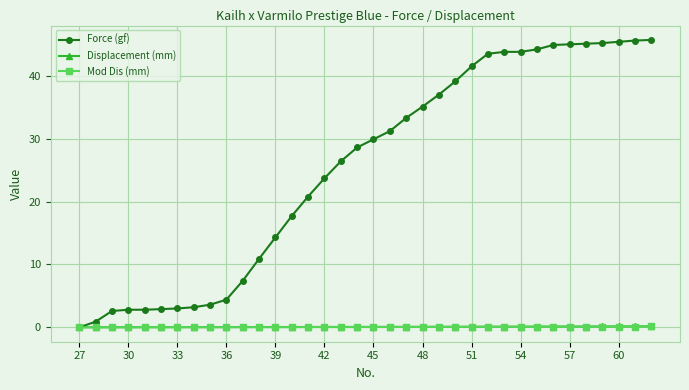

What is the maximum value shown in the chart?

45.7